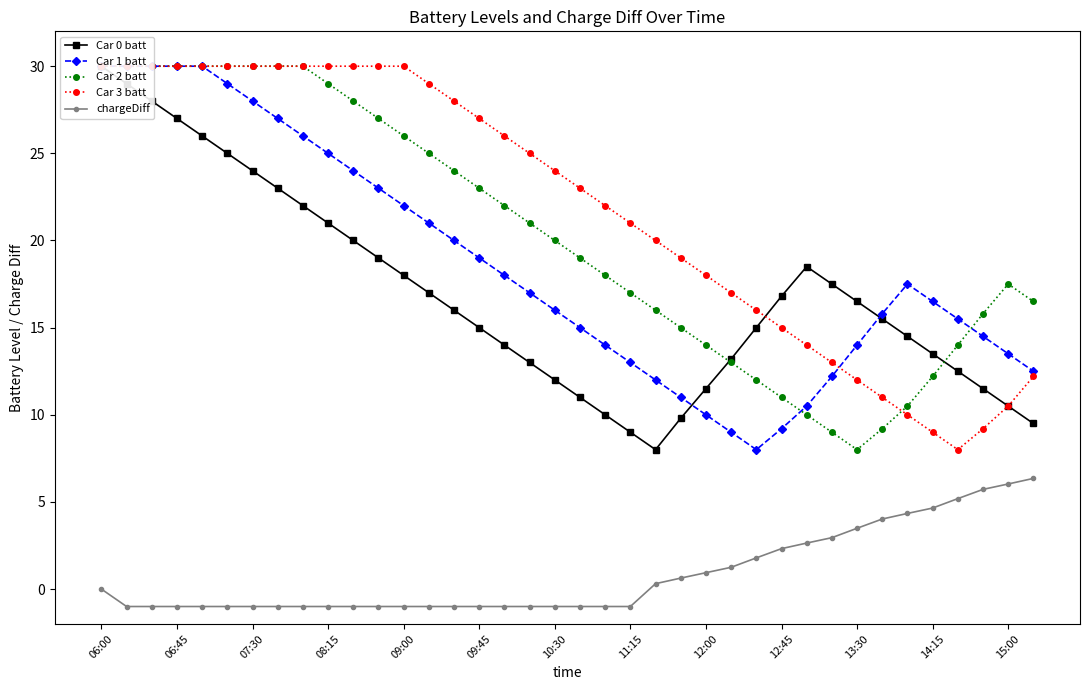

What is the difference between the second highest and second lowest values in the Car 0 batt series?

20.0